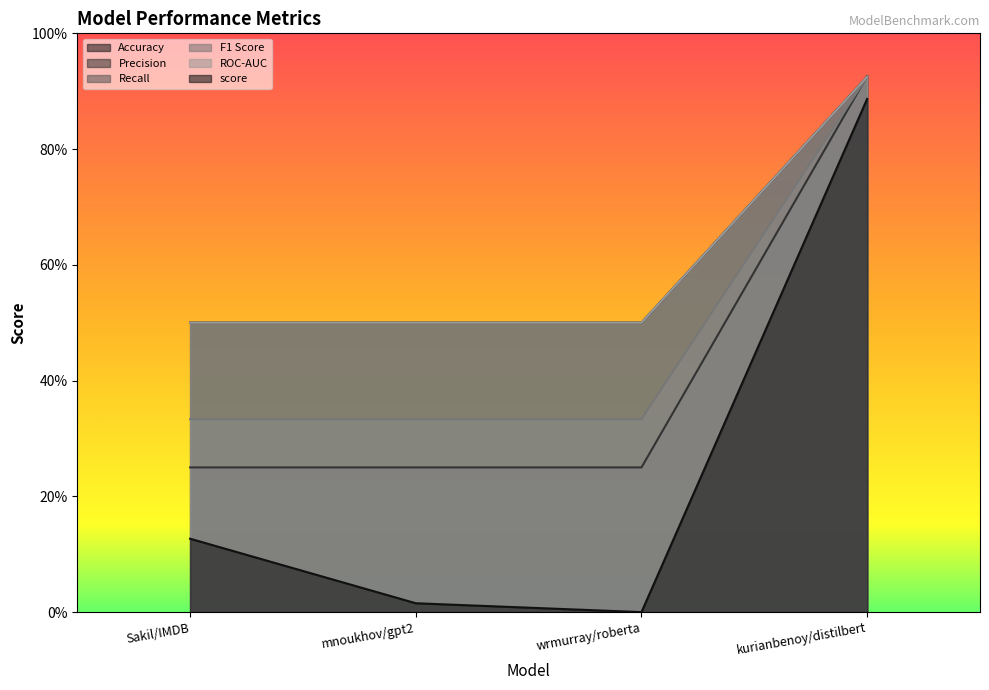

At which label does Recall reach its peak?

kurianbenoy/distilbert